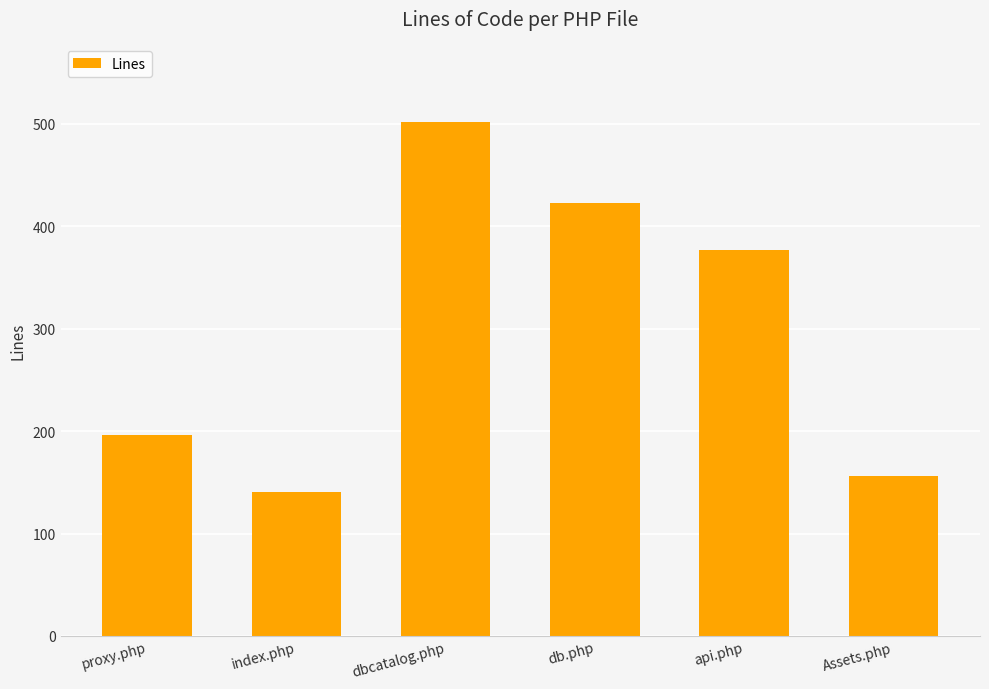

Reading left to right, list all the values displayed in this chart.

proxy.php=196	index.php=141	dbcatalog.php=502	db.php=423	api.php=377	Assets.php=156